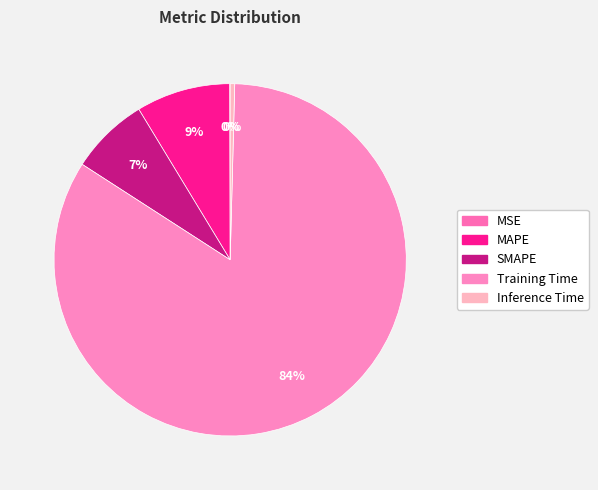

How many segments does this pie chart have?

5